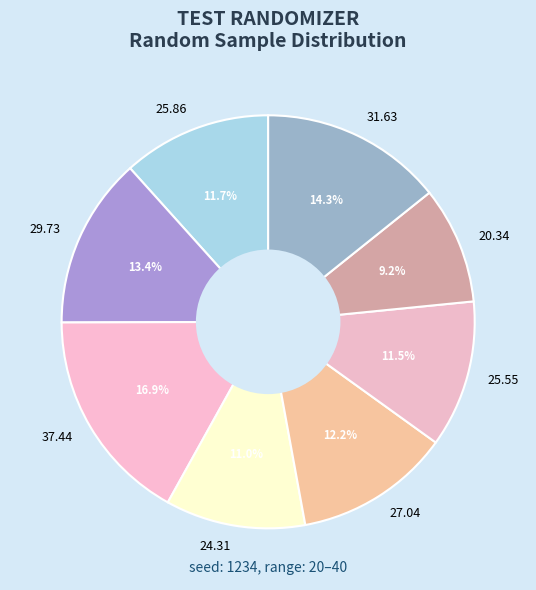

What is the total percentage of 31.63 and 25.86?

25.9%